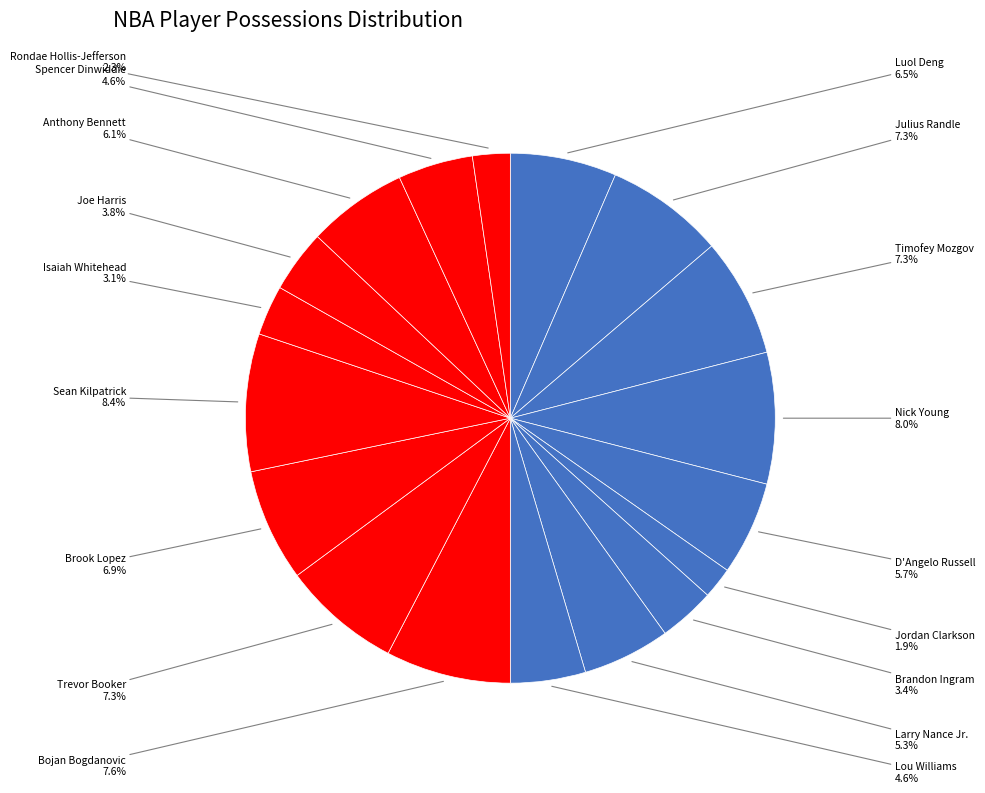

Is it true that Bojan Bogdanovic is 8% of the pie?

True